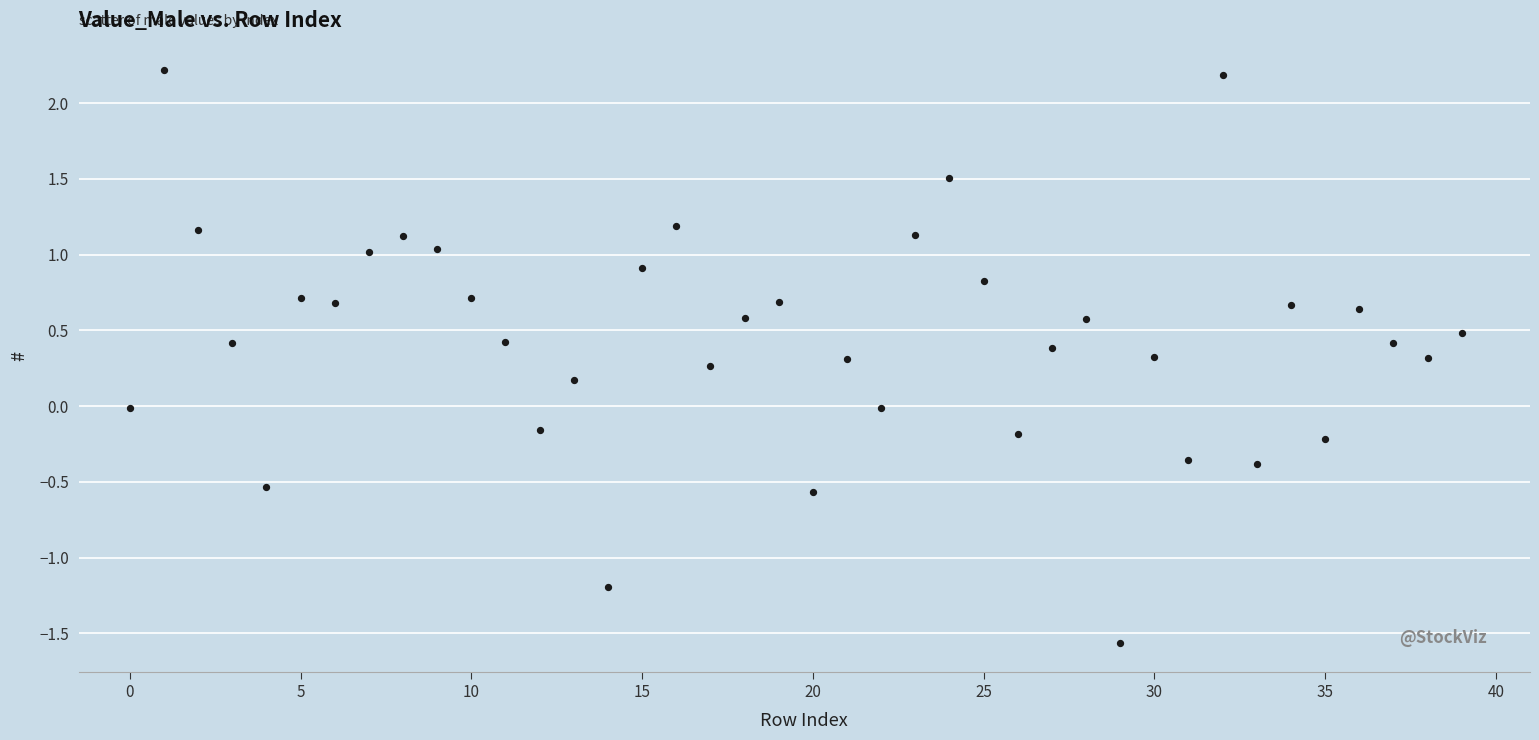

What is the range of Y values (max minus min)?

3.8